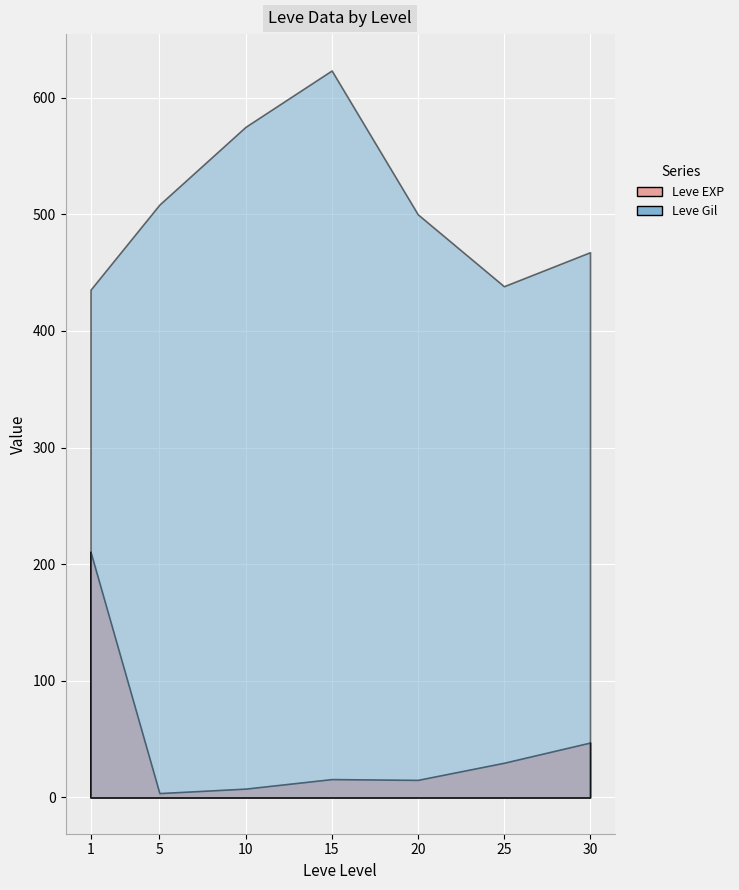

What is the average value of the Leve EXP series?

47